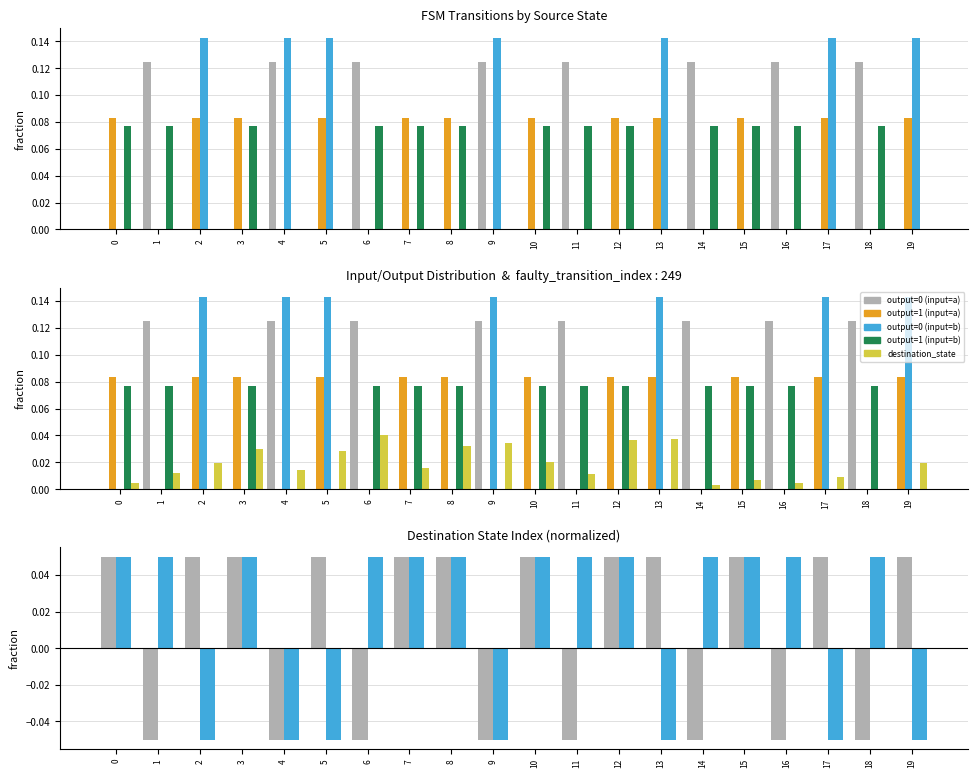

What is the difference between the output=0 (input=a) values at 7 and 14?

0.1